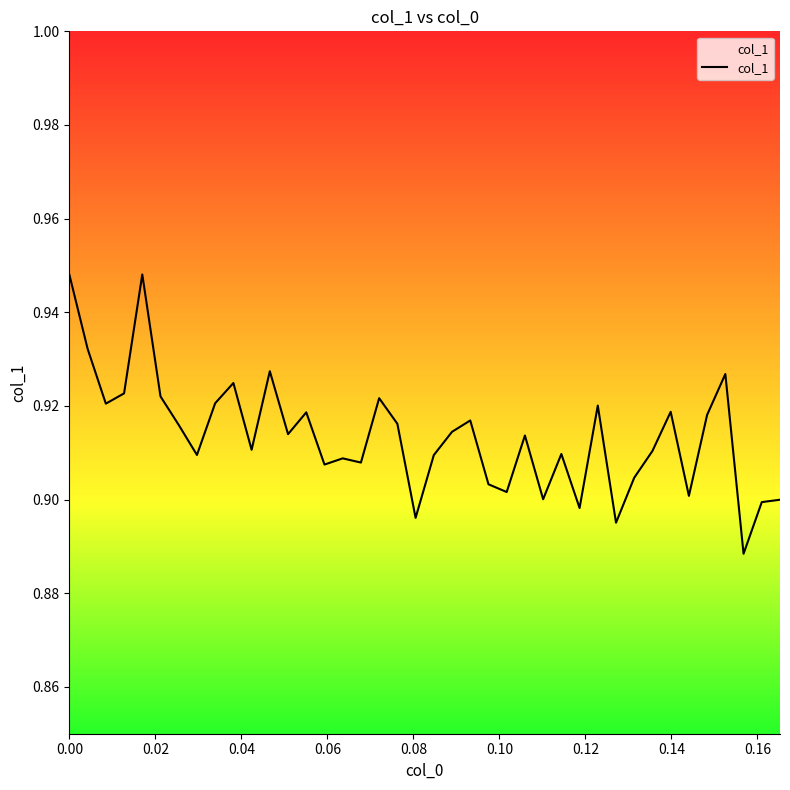

Does the chart display data point markers on the line(s)?

No